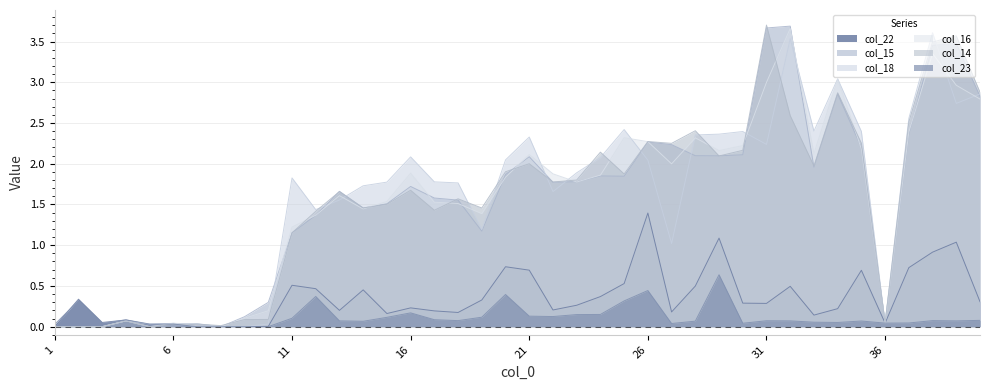

Is it true that col_16 equals 1.9 at 22?

True